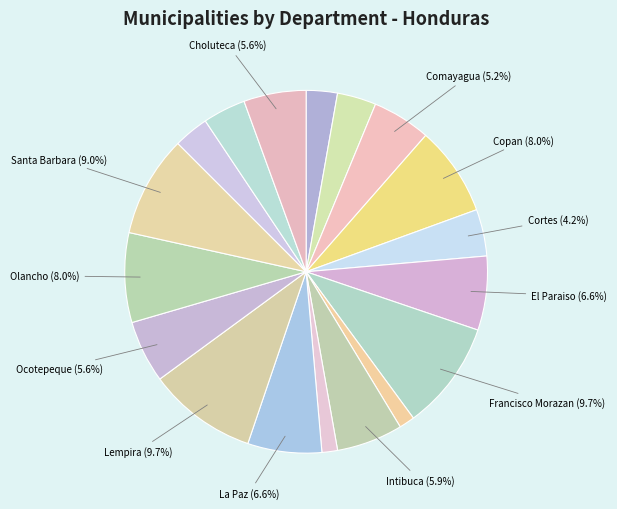

Count the number of slices in the pie.

18